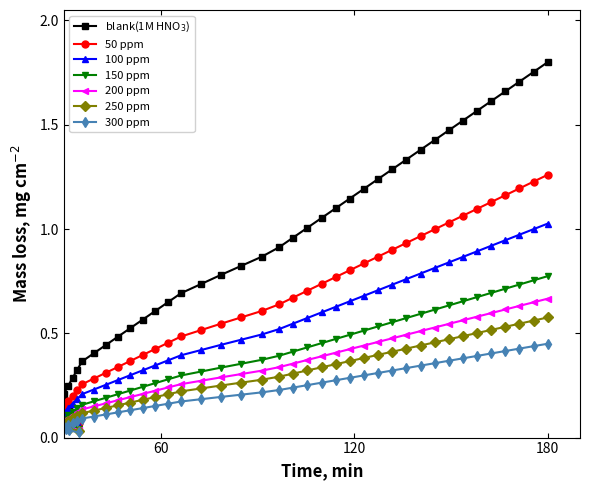

At how many categories does at least one series exceed 0?

40